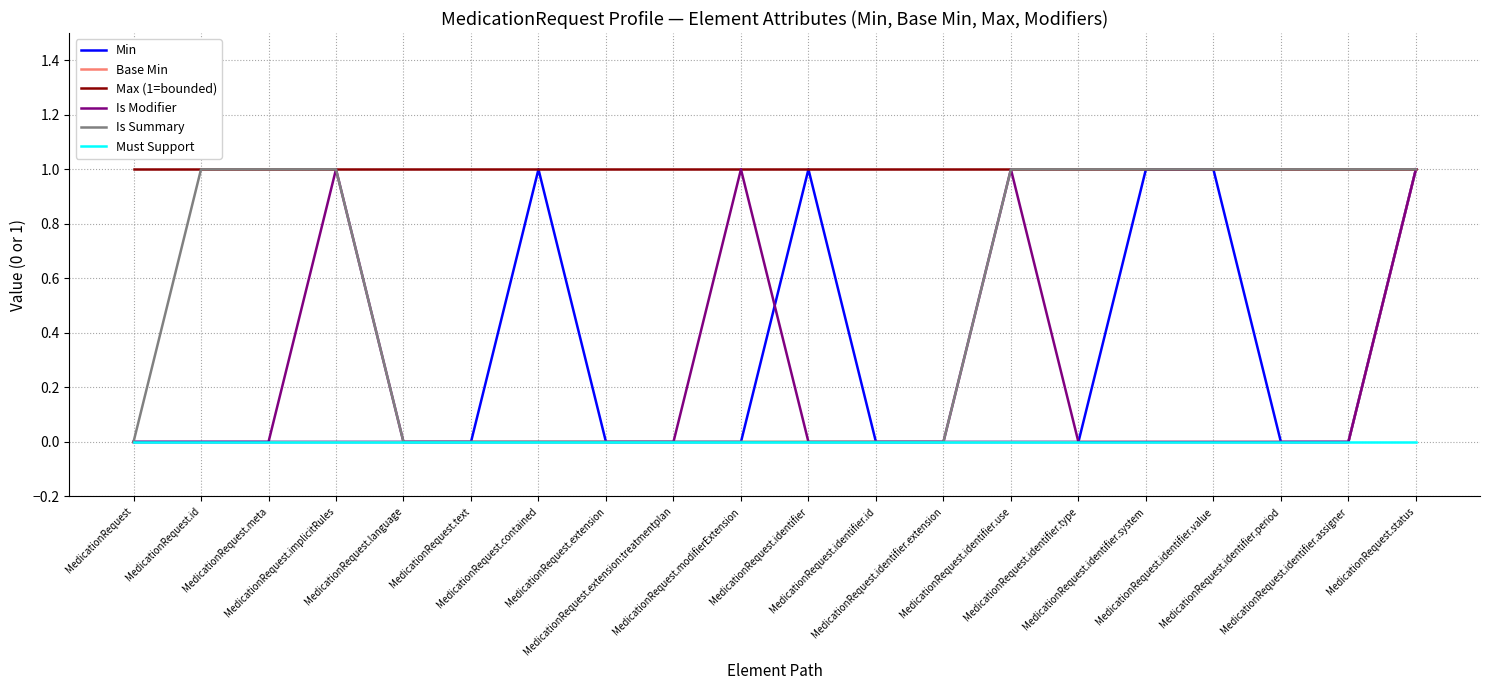

Which series has the largest total across all categories?

Max (1=bounded)